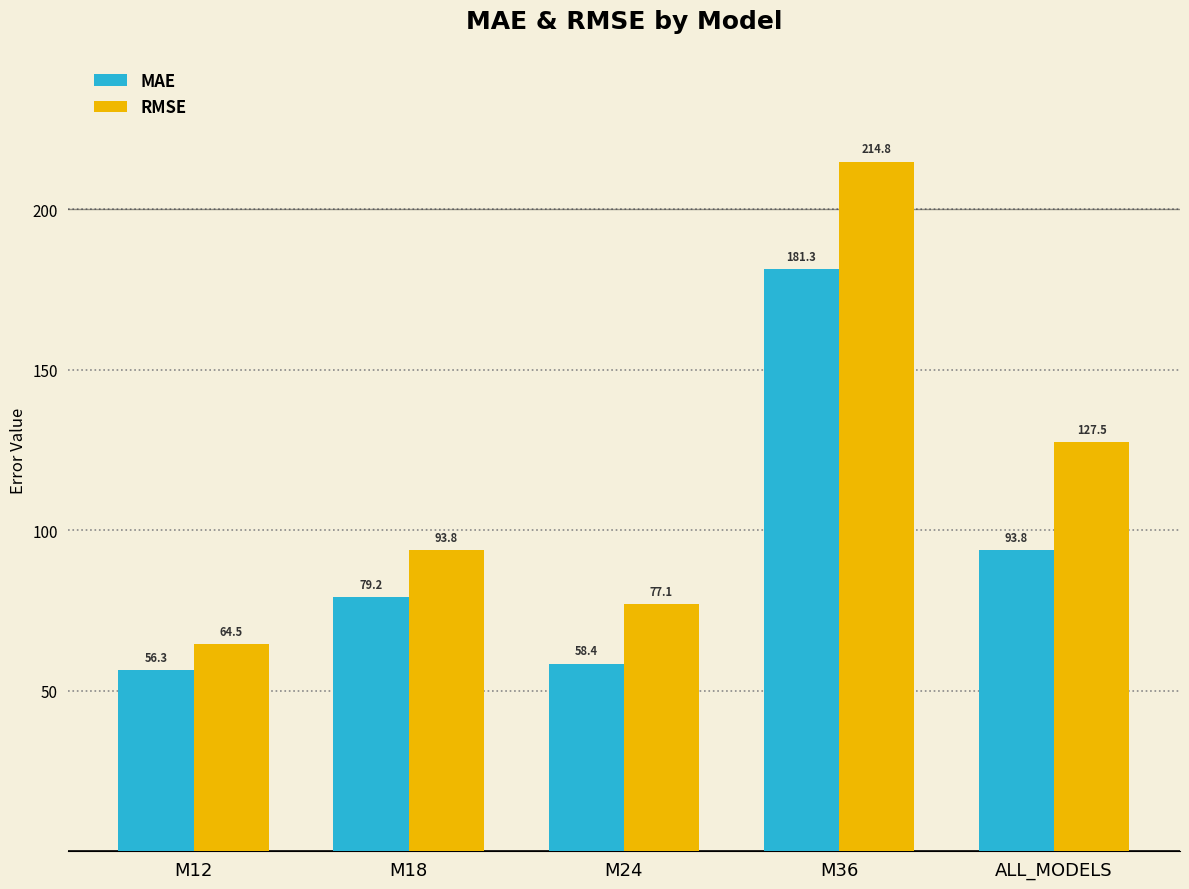

Is the value of MAE at M24 greater than the value of RMSE at M24?

No